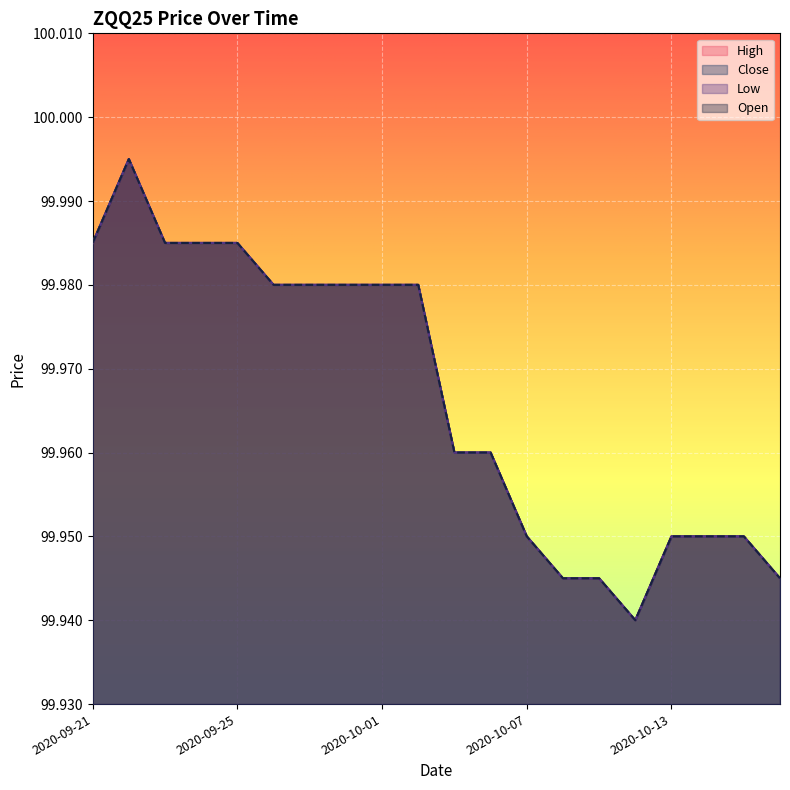

True or false: Close has a value of 100.0 at 2020-09-28.

True